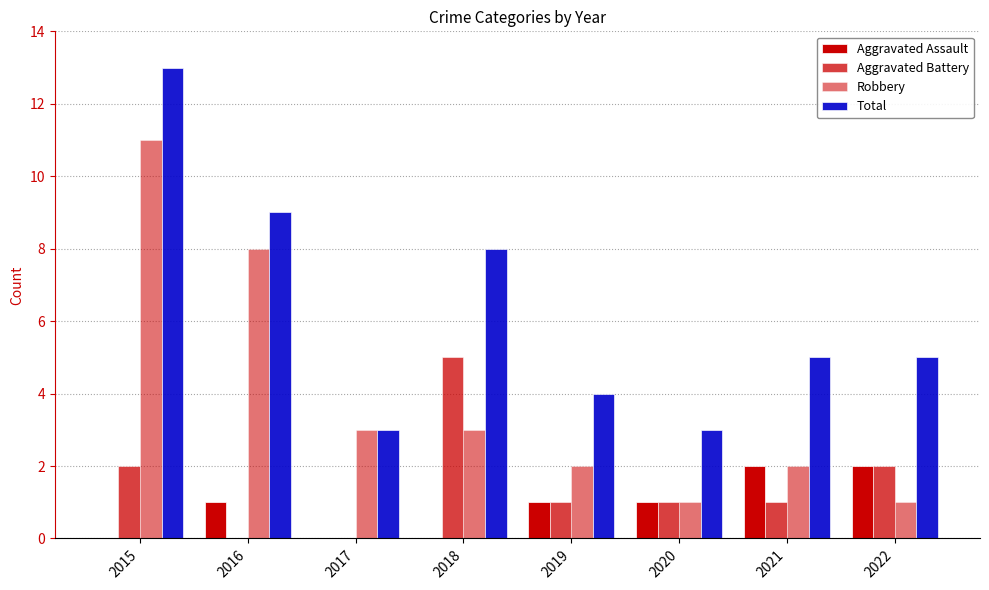

Which series has the largest total across all categories?

Total